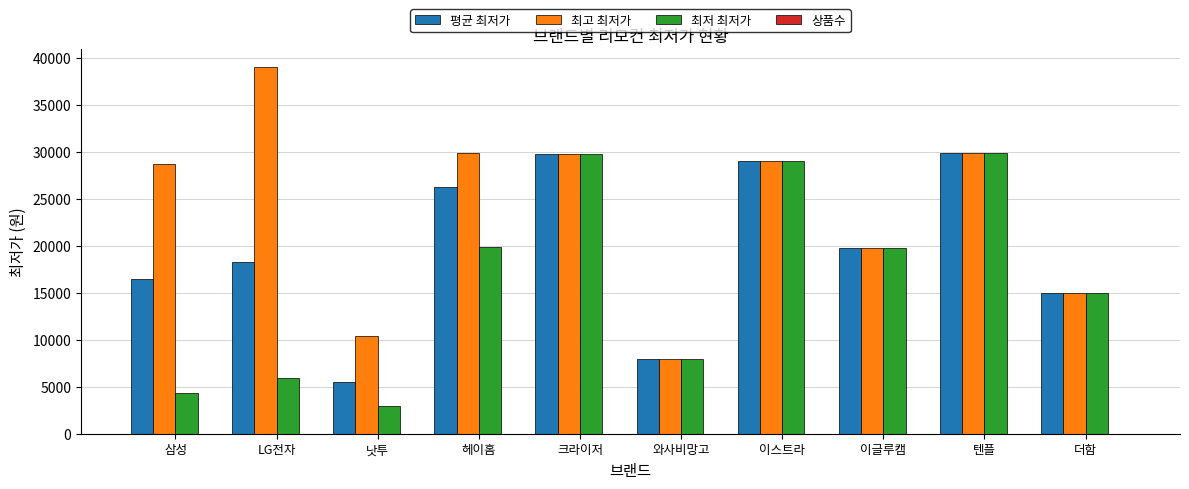

What is the sum of all 평균 최저가 values?

197877